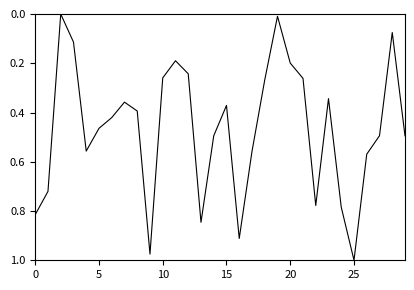

How many lines are shown in the chart?

1